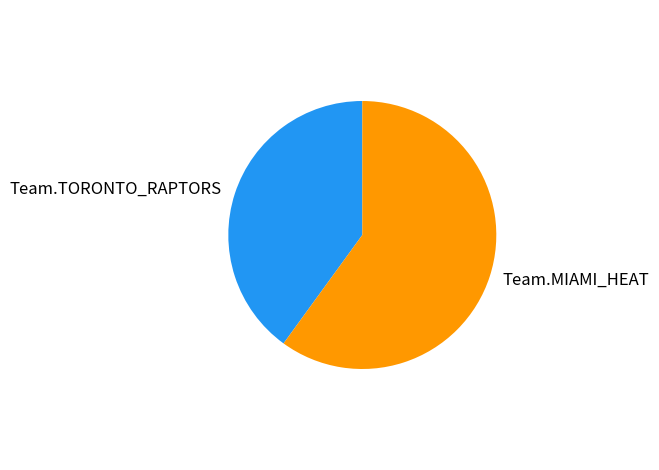

Does any single category account for the majority?

Yes